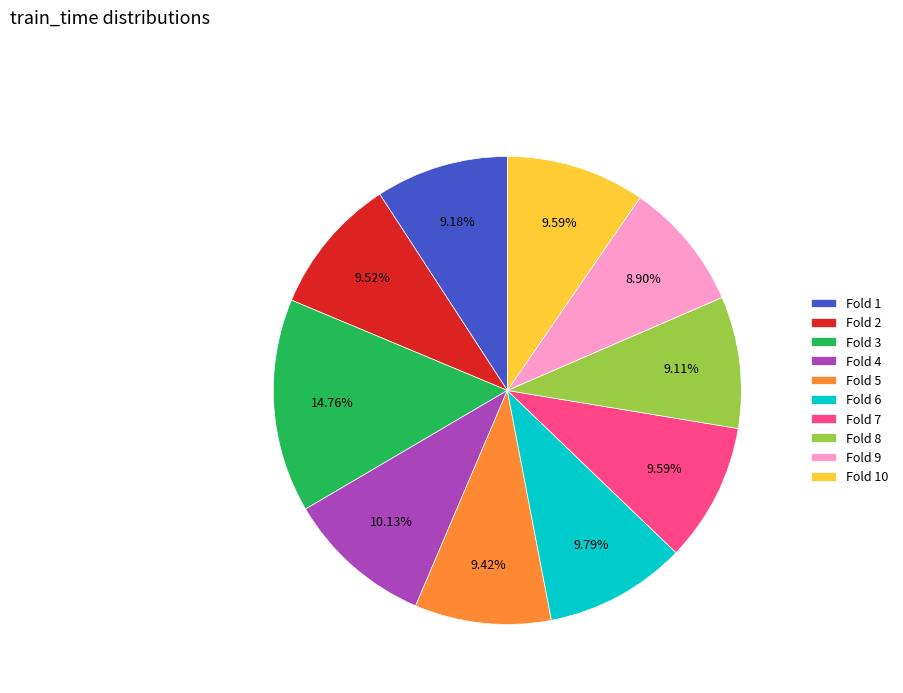

Which has a higher value, Fold 4 or Fold 9?

Fold 4